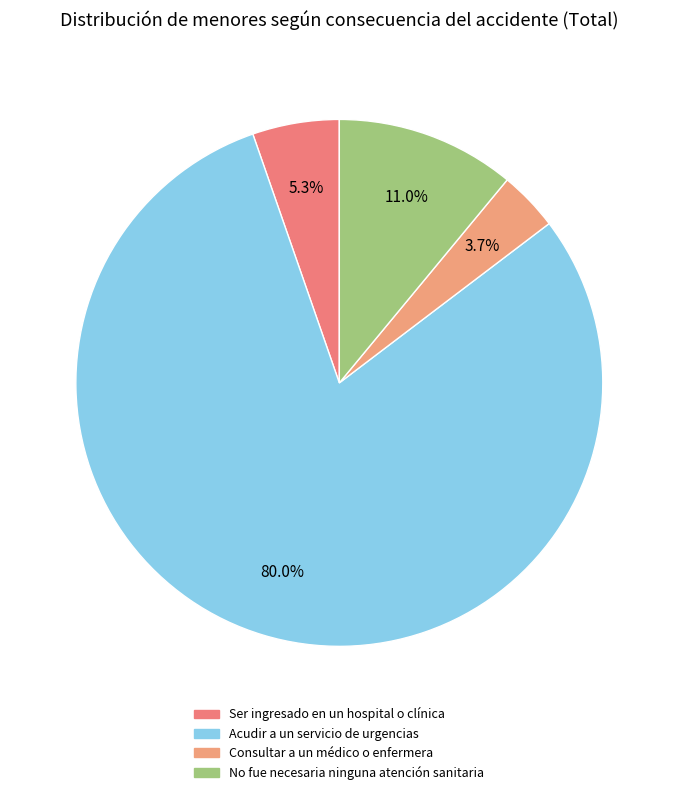

Combined, what portion of the pie is No fue necesaria ninguna atención sanitaria and Ser ingresado en un hospital o clínica?

16.3%